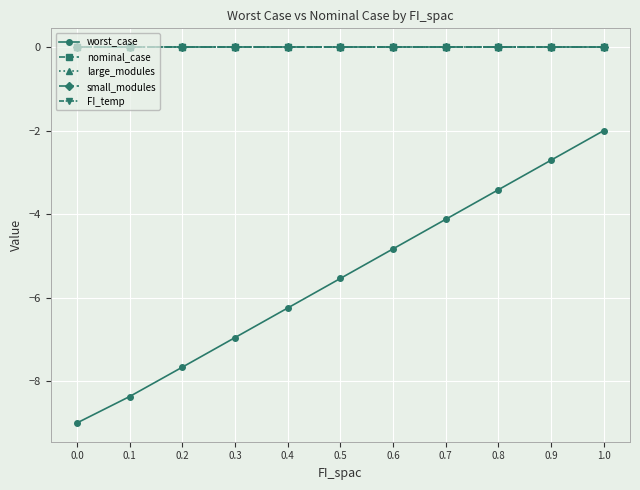

Rank the categories by nominal_case value from highest to lowest.

0.0, 0.1, 0.2, 0.3, 0.4, 0.5, 0.6, 0.7, 0.8, 0.9, 1.0